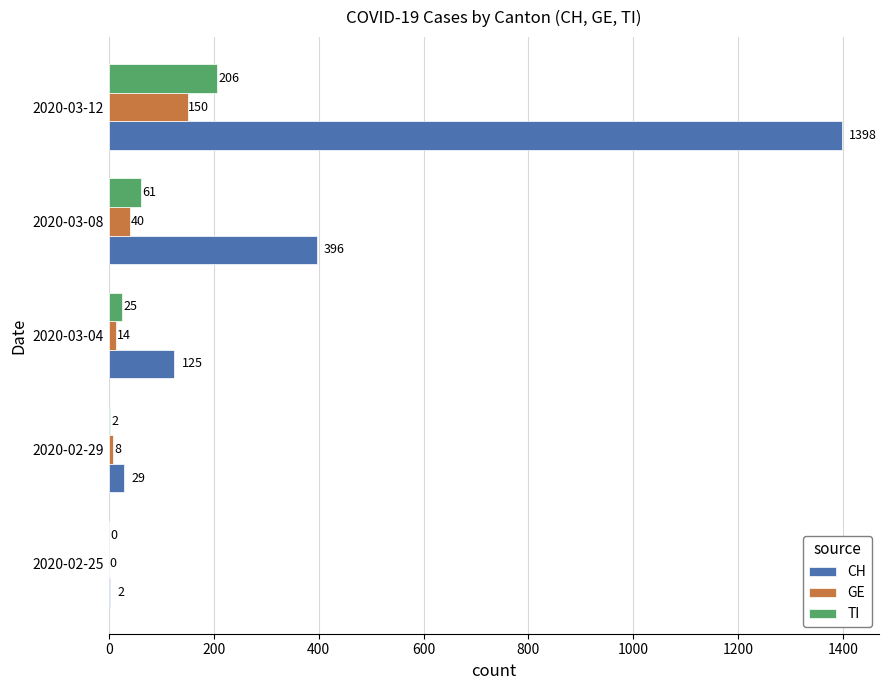

At which label does TI reach its peak?

2020-03-12